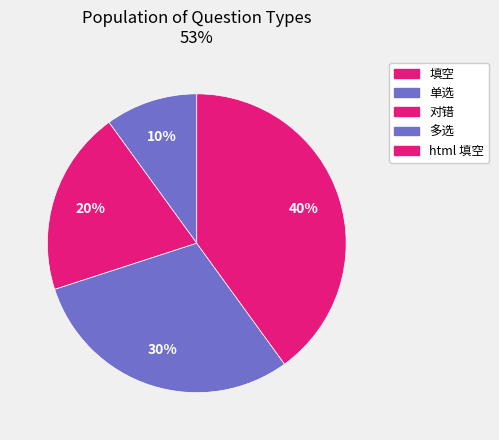

Combined, what portion of the pie is 单选 and 多选?

40.0%